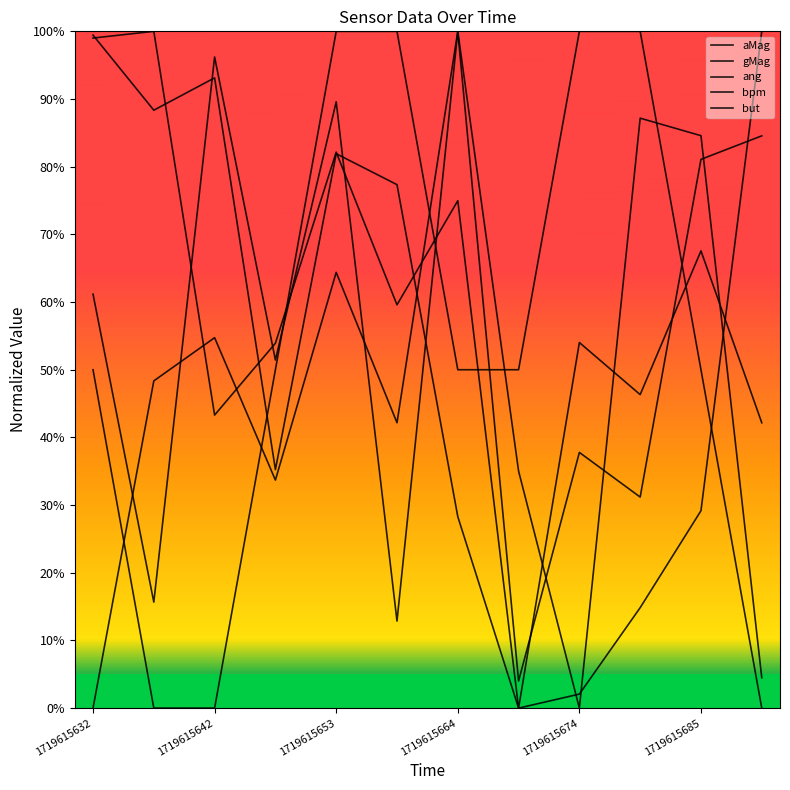

Where does the aMag series first go above 48?

1719615642